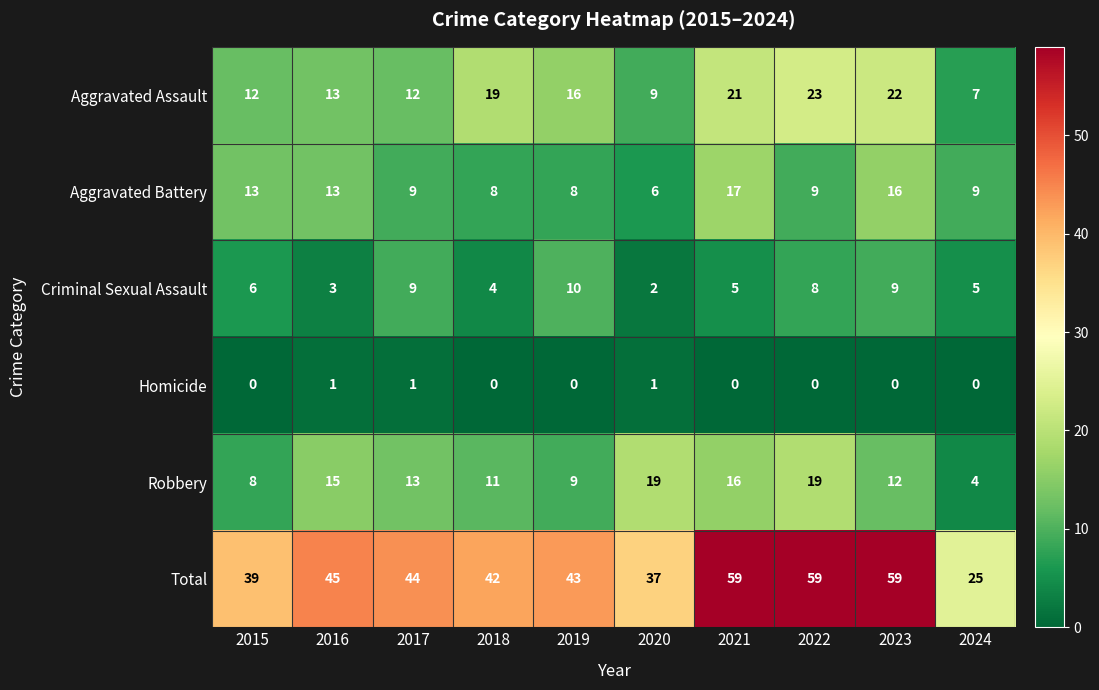

What value does the Aggravated Assault series have at 2020?

9